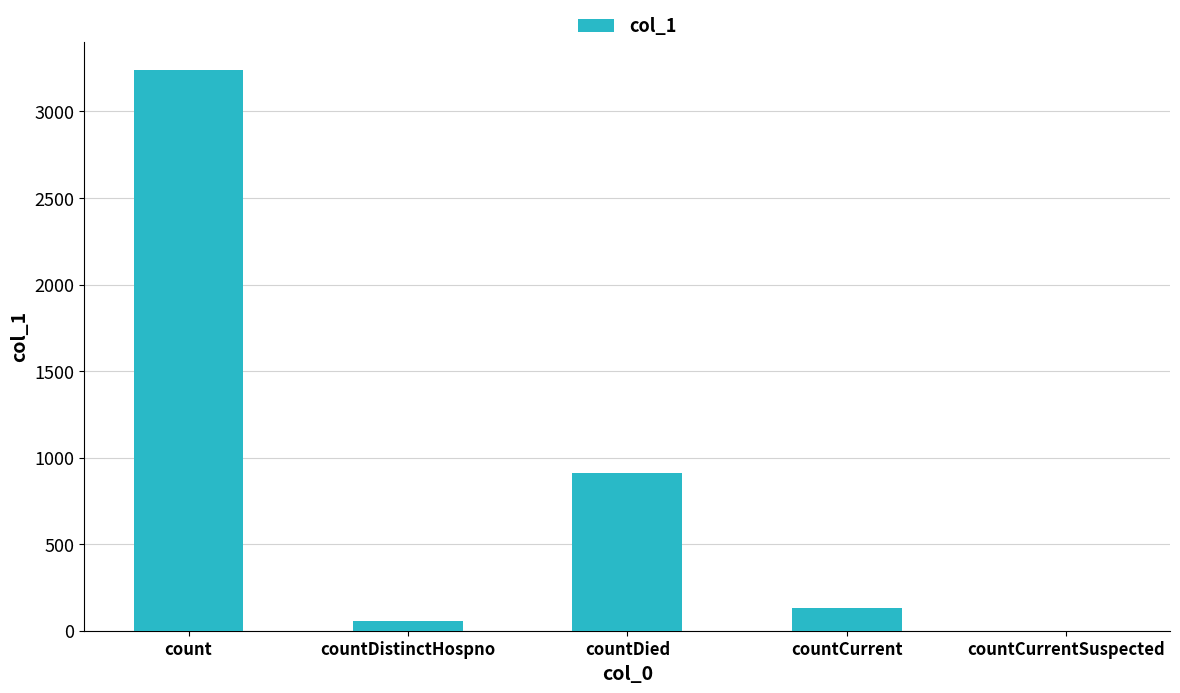

True or false: the data shows 1423 at countCurrentSuspected.

False